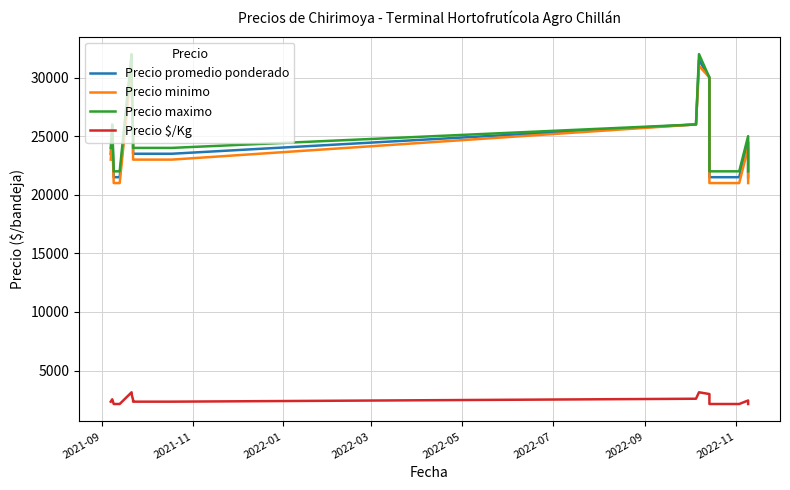

True or false: Precio minimo has more than 0 points higher than both neighbors.

True